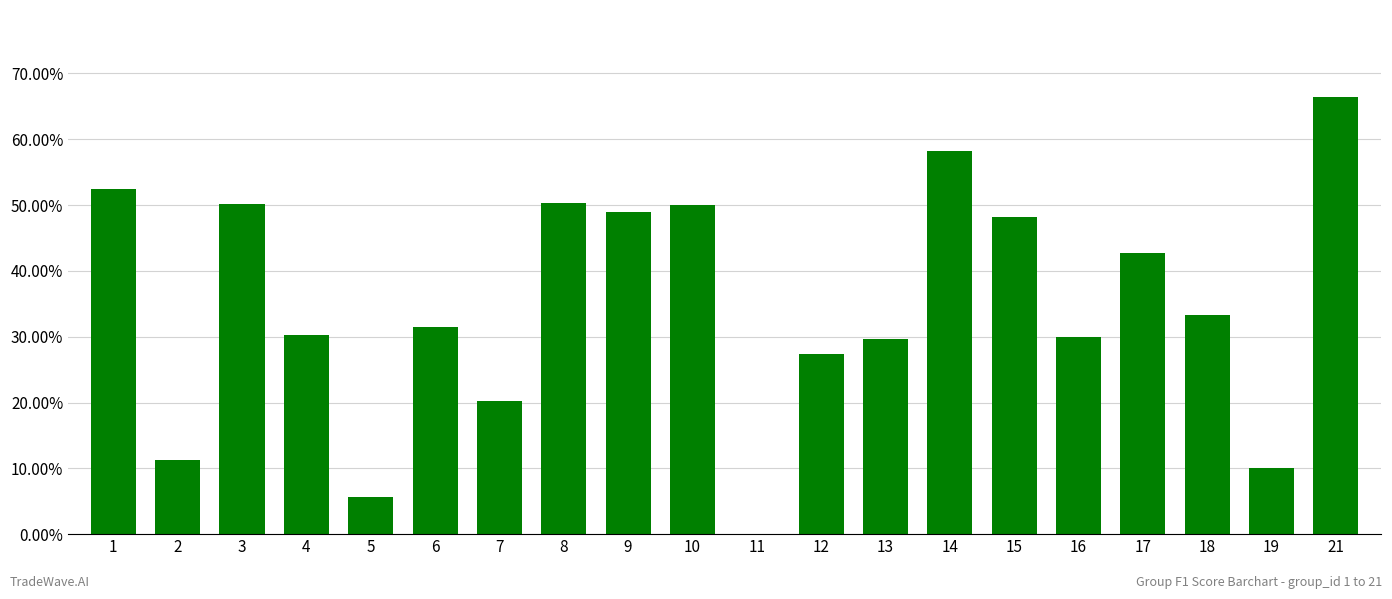

What is the sum of all values?

7.0